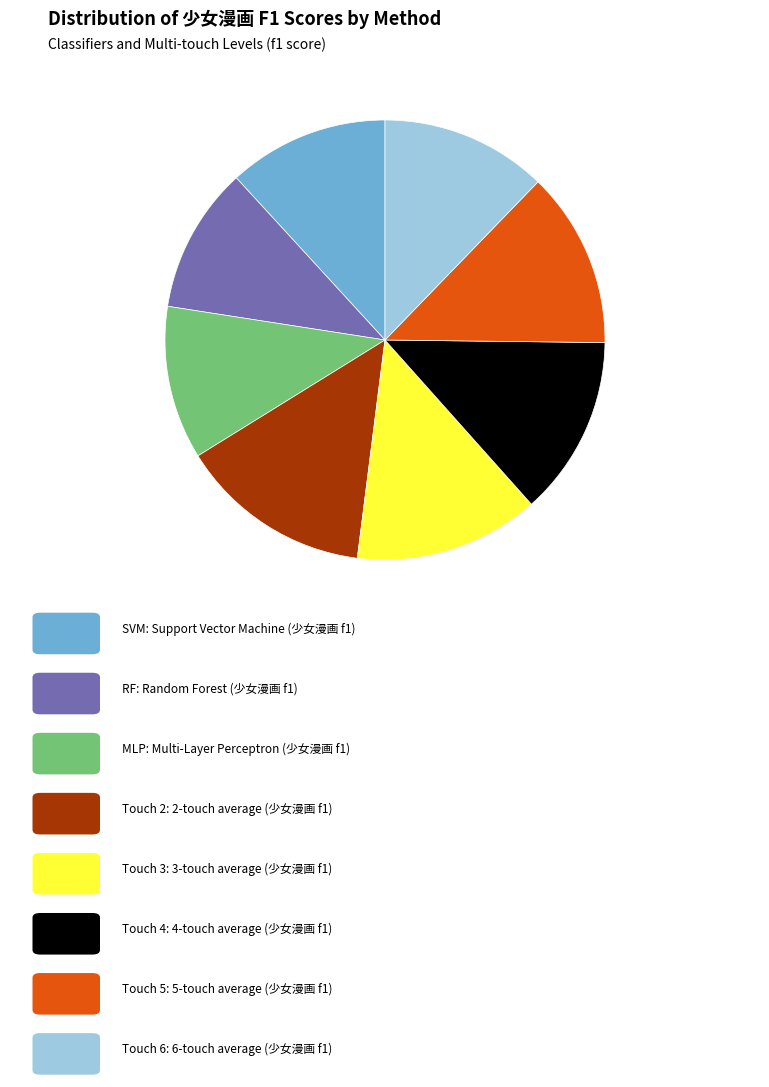

Is there any slice that represents more than half of the pie?

No